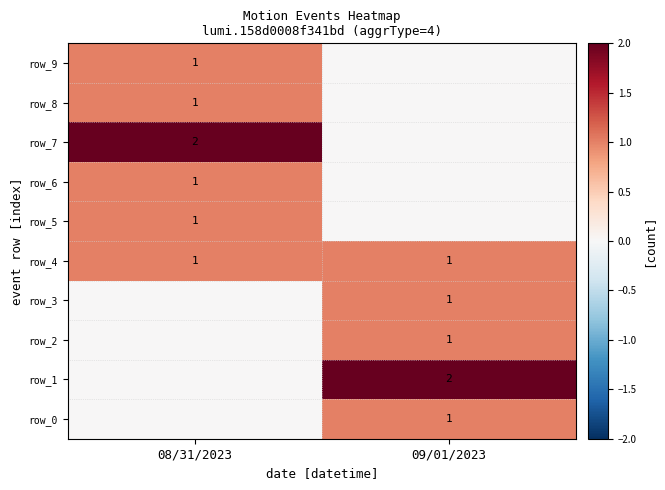

The value of row_0 at 09/01/2023 is 1. True or false?

True